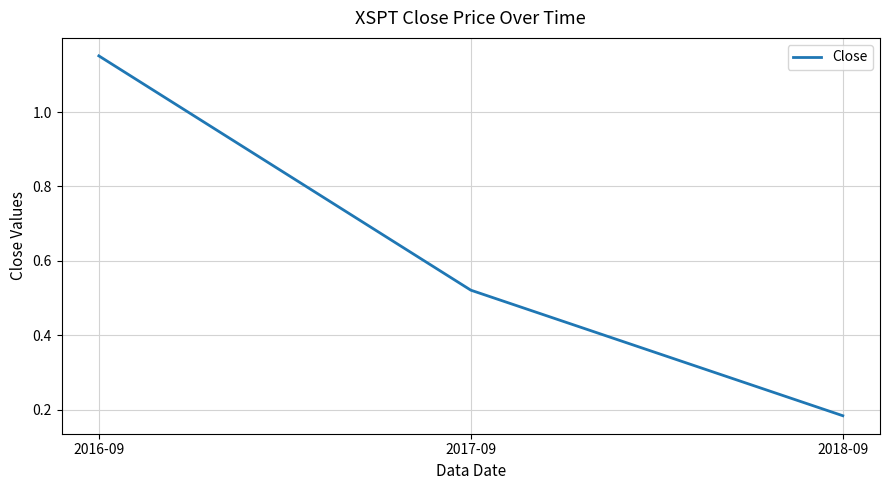

List the labels in order of value, largest first.

2016-09, 2017-09, 2018-09